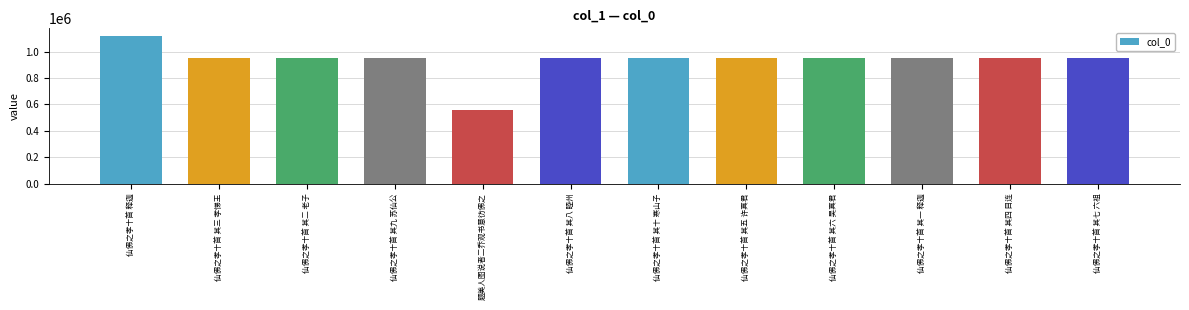

What is the sum of the values at 仙佛之孝十首 其三 孝悌王 and 仙佛之孝十首 其二 老子?

1903725